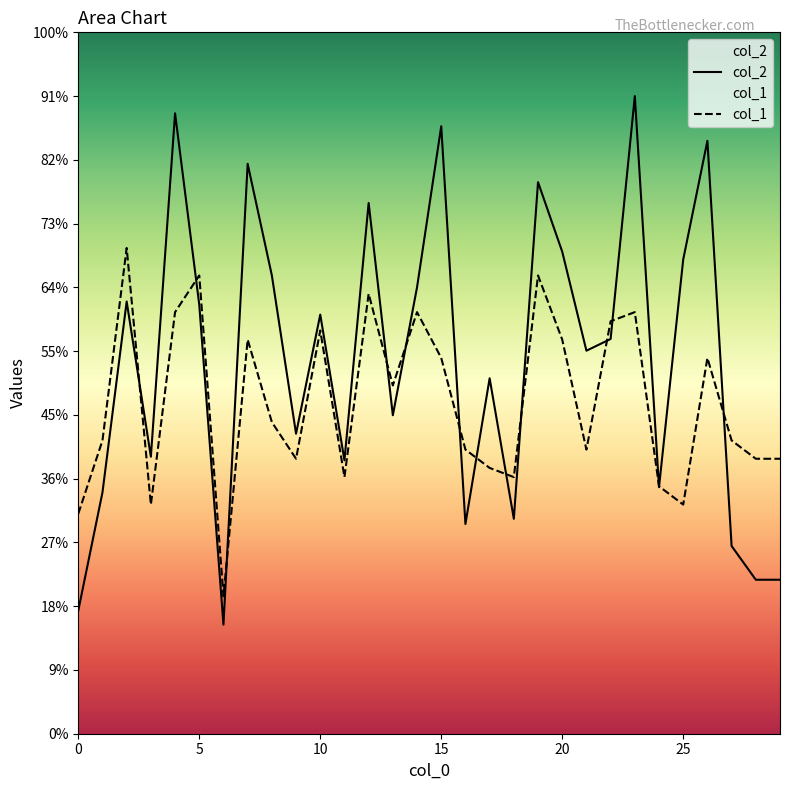

What is the difference between the highest and lowest values at 17?

978